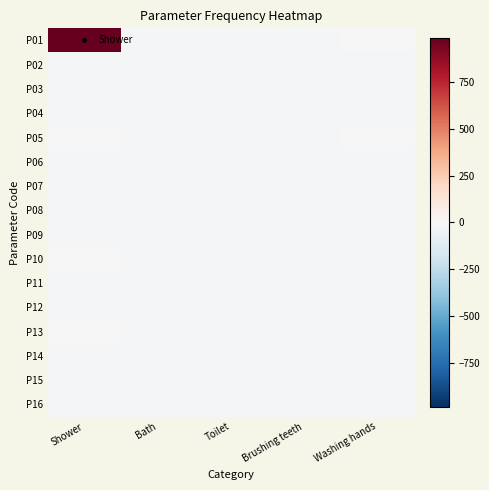

Between Shower and Washing hands, which is larger?

Shower